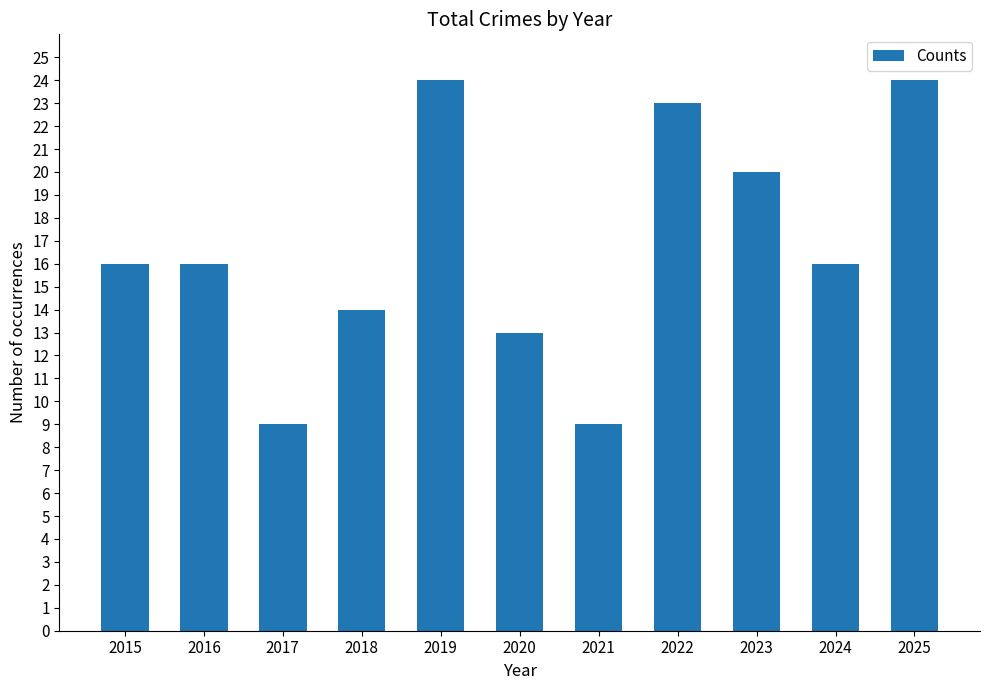

How many bars are there in total?

11